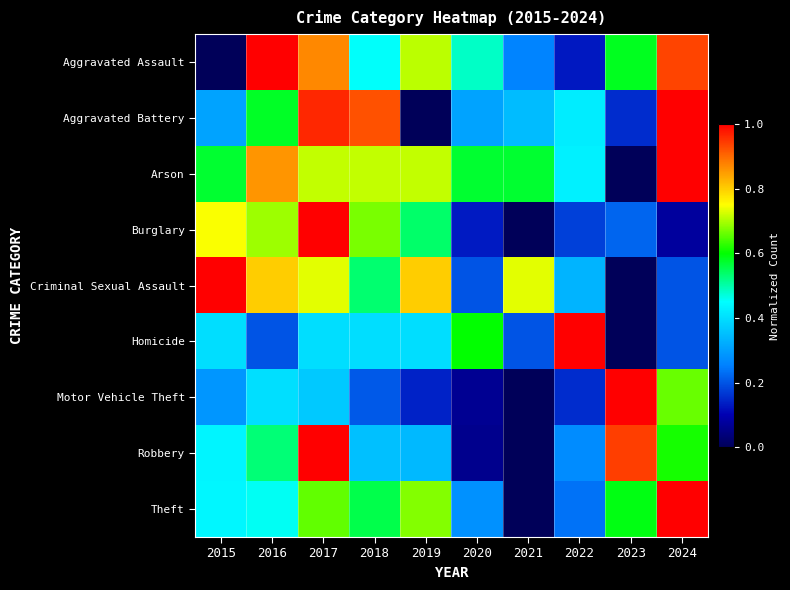

At how many categories does at least one series exceed 0?

10